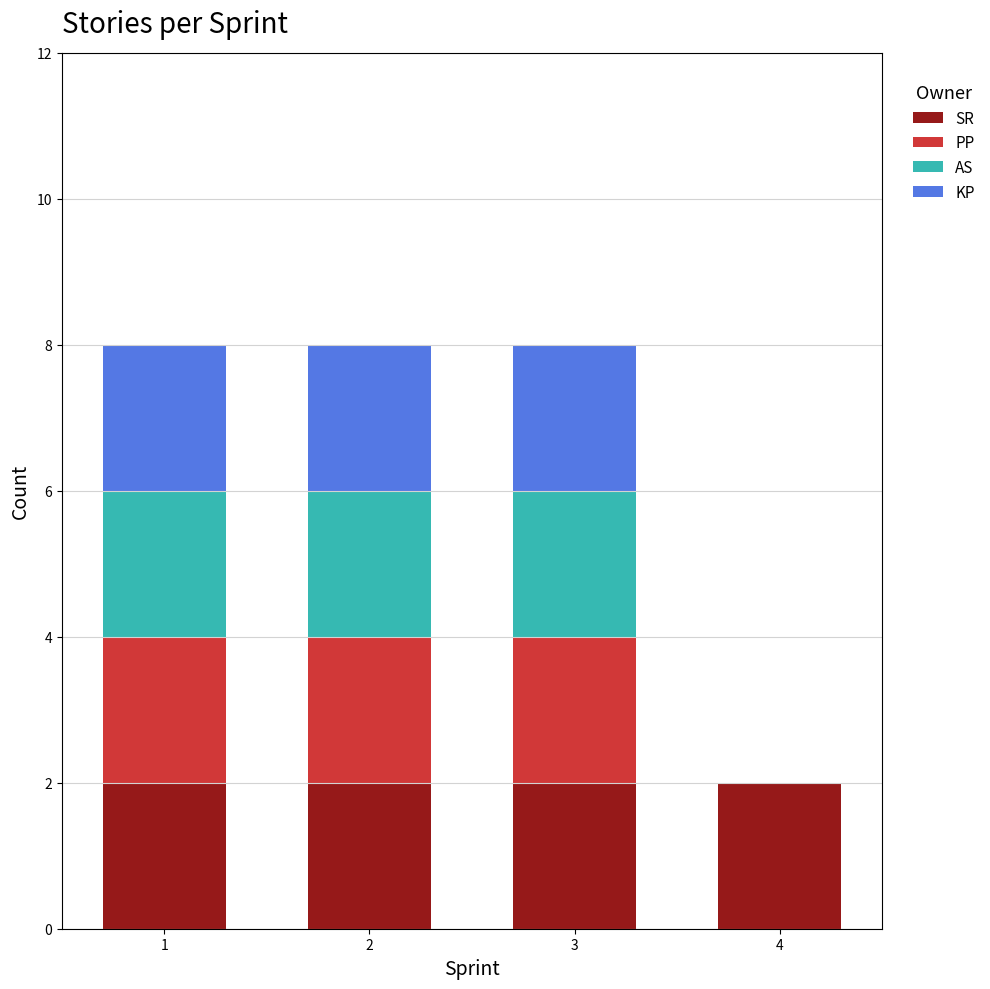

Reading left to right, what are the values for SR?

1=2	2=2	3=2	4=2